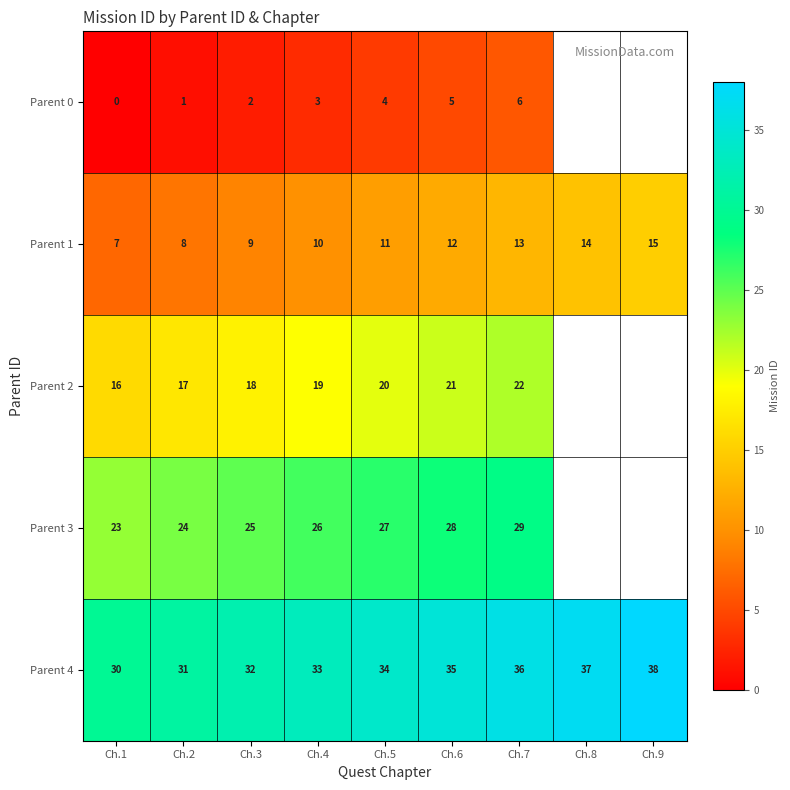

What is the maximum value for Parent 4?

38